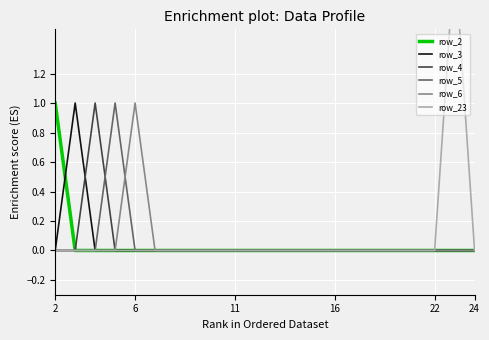

The row_2 series shows 1 at 2. True or false?

True